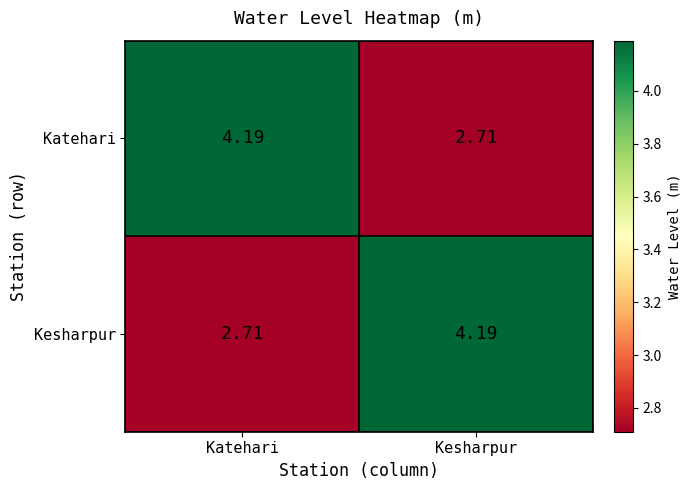

At Katehari, list the series in order from smallest to largest.

Kesharpur, Katehari